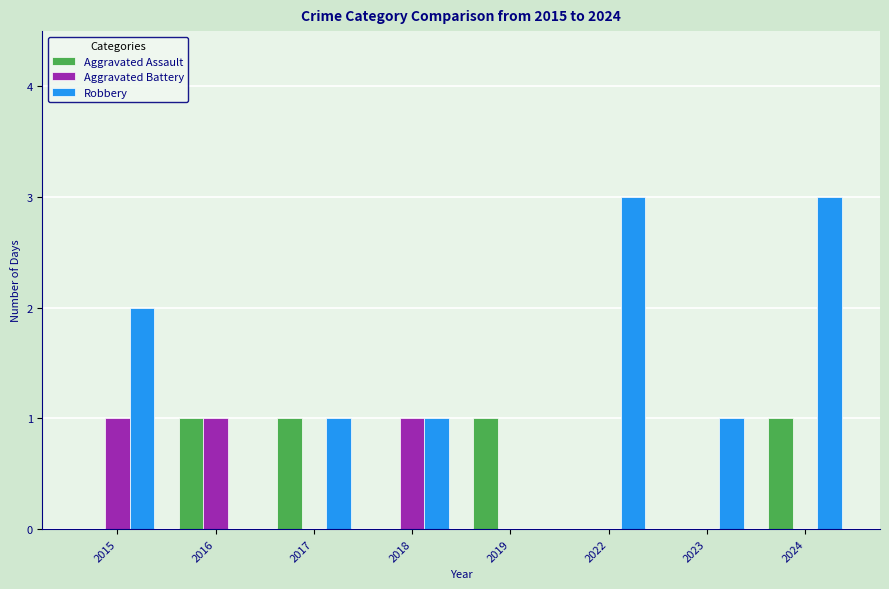

At which category is the sum across all series the highest?

2024